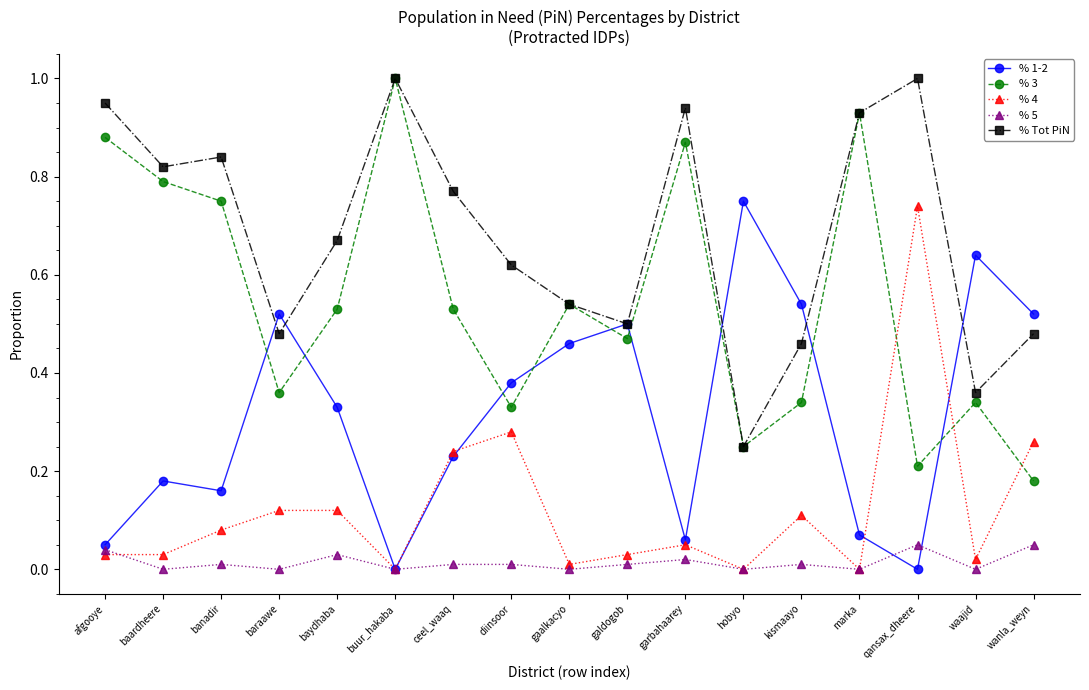

At which label does % Tot PiN reach its minimum?

hobyo